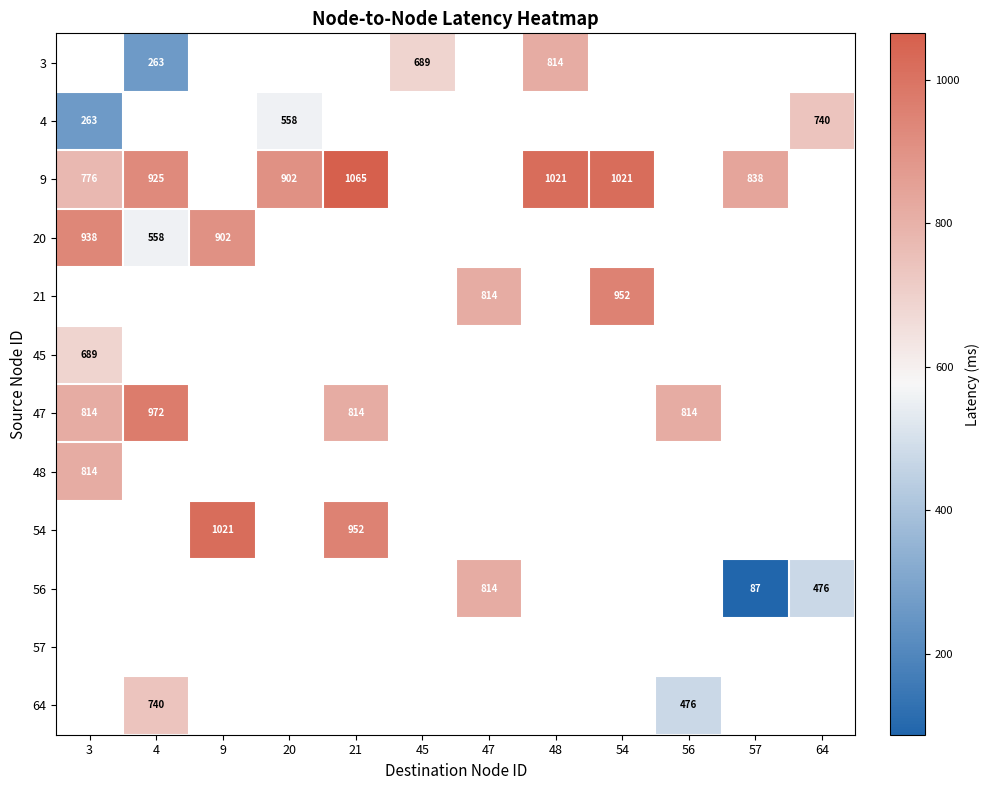

Which label corresponds to the smallest value in the chart?

57